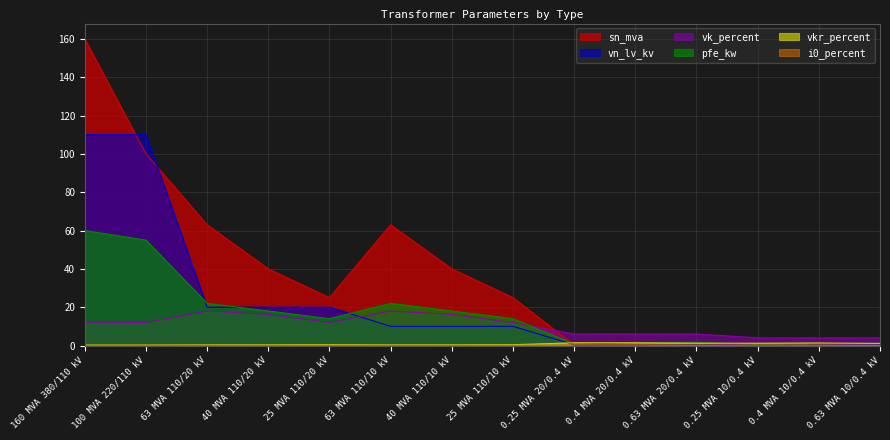

List the labels in order of i0_percent value, largest first.

0.4 MVA 20/0.4 kV, 0.25 MVA 20/0.4 kV, 0.63 MVA 20/0.4 kV, 0.25 MVA 10/0.4 kV, 0.4 MVA 10/0.4 kV, 0.63 MVA 10/0.4 kV, 25 MVA 110/20 kV, 25 MVA 110/10 kV, 160 MVA 380/110 kV, 100 MVA 220/110 kV, 40 MVA 110/20 kV, 40 MVA 110/10 kV, 63 MVA 110/20 kV, 63 MVA 110/10 kV